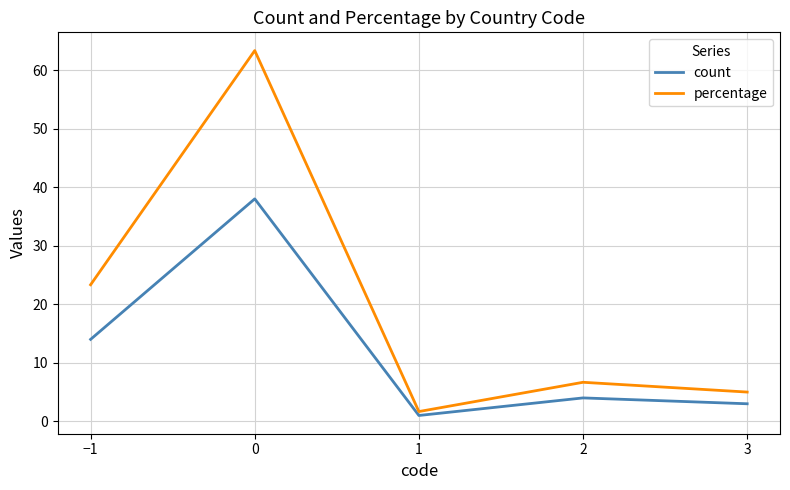

Reading left to right, what are all the values shown in this chart?

count: −1=14.0	0=38.0	1=1.0	2=4.0	3=3.0
percentage: −1=23.3	0=63.3	1=1.7	2=6.7	3=5.0